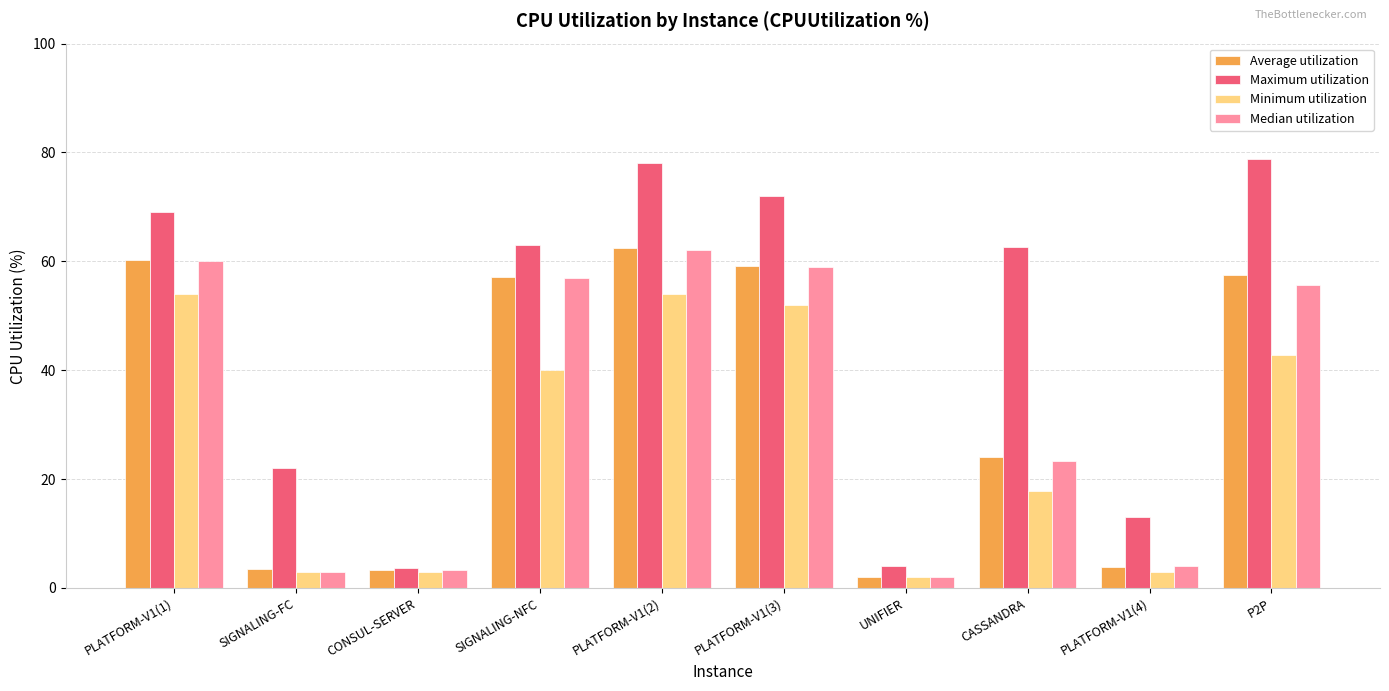

What is the sum of the Minimum utilization values at CASSANDRA and PLATFORM-V1(2)?

71.9